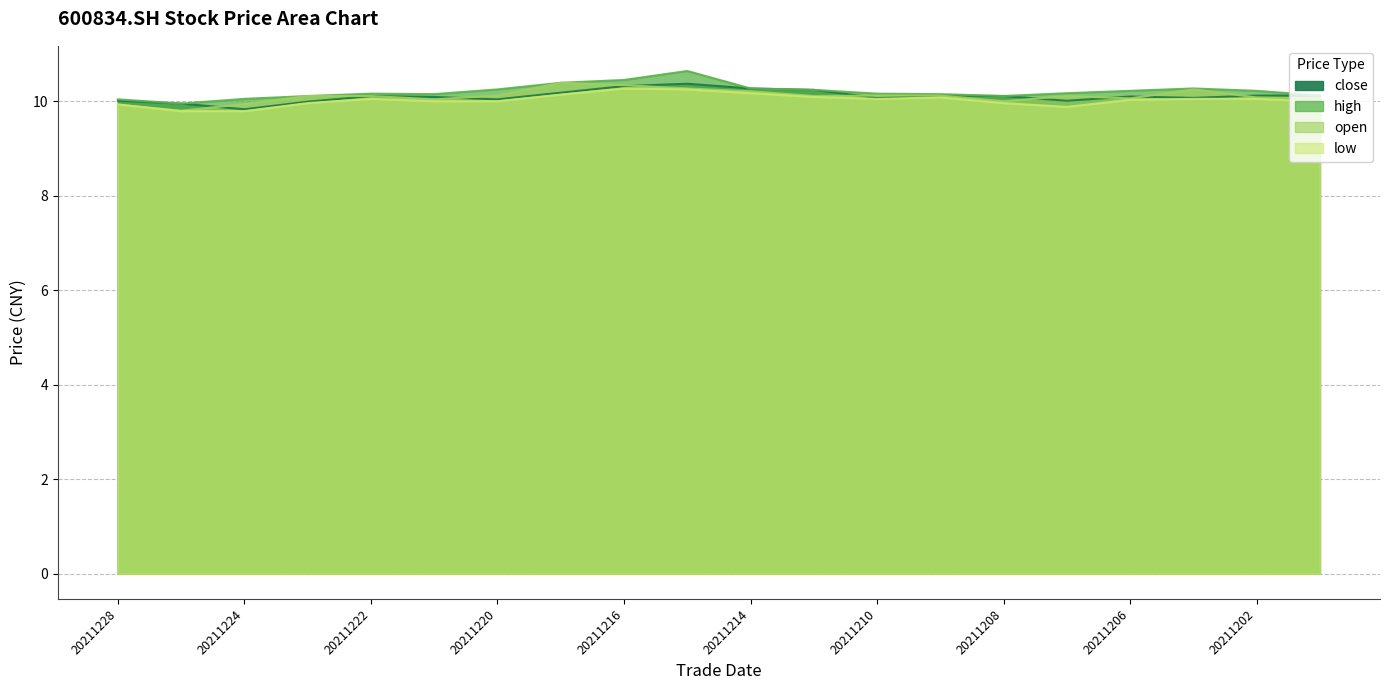

The value of high at 20211214 is 4.4. True or false?

False